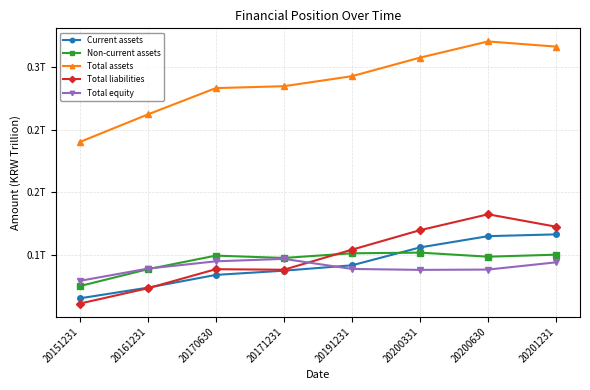

Does the chart display data point markers on the line(s)?

Yes